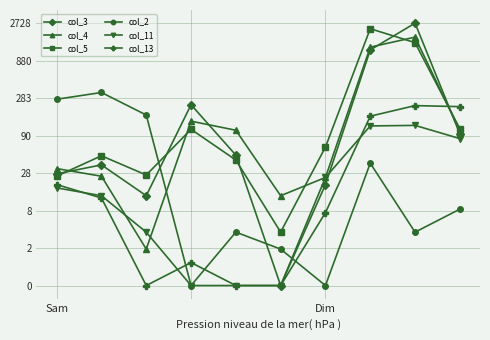

Does the chart have visible grid lines?

Yes